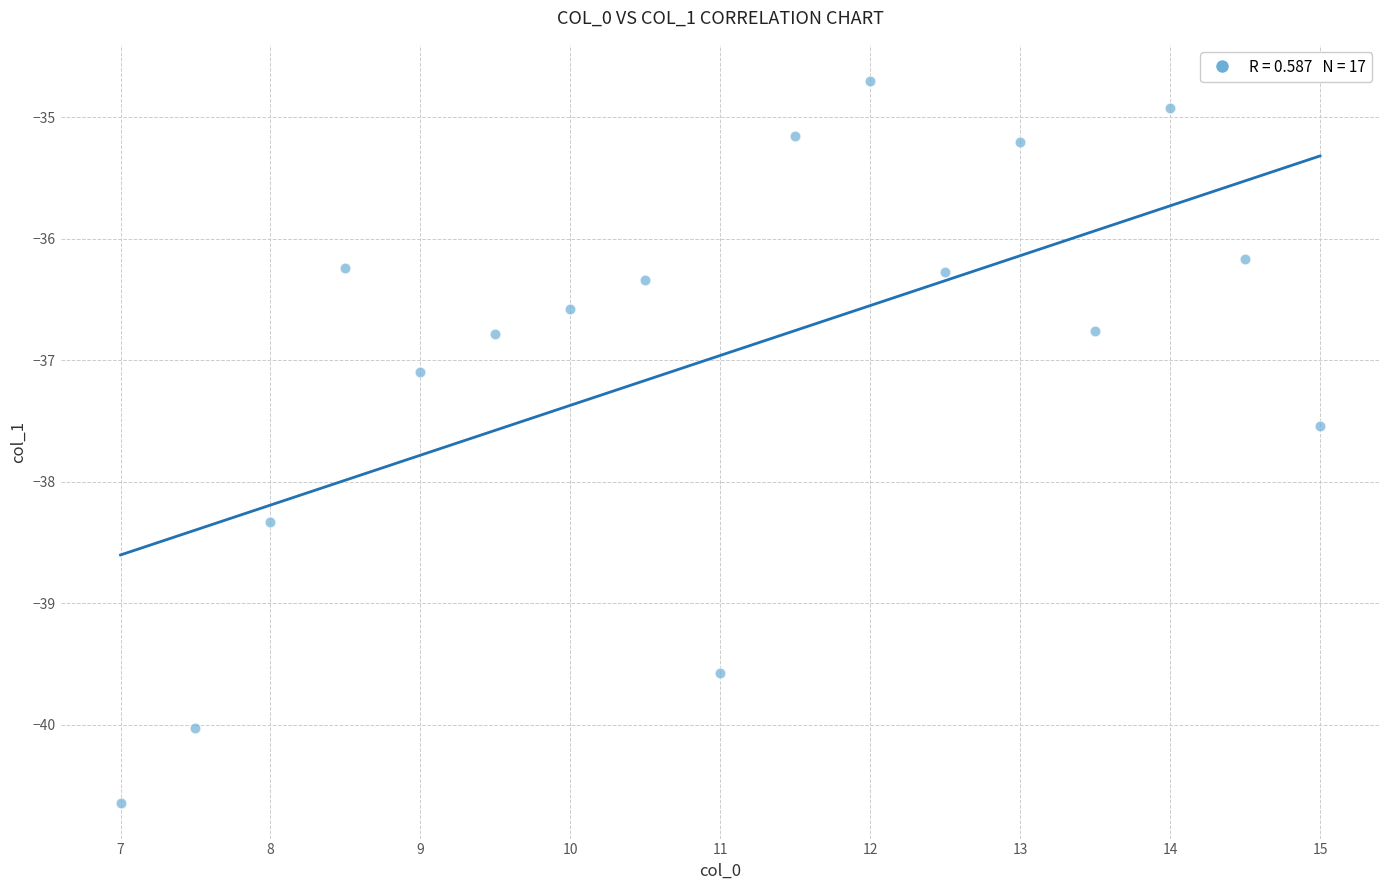

What is the range of X values (max minus min)?

8.0